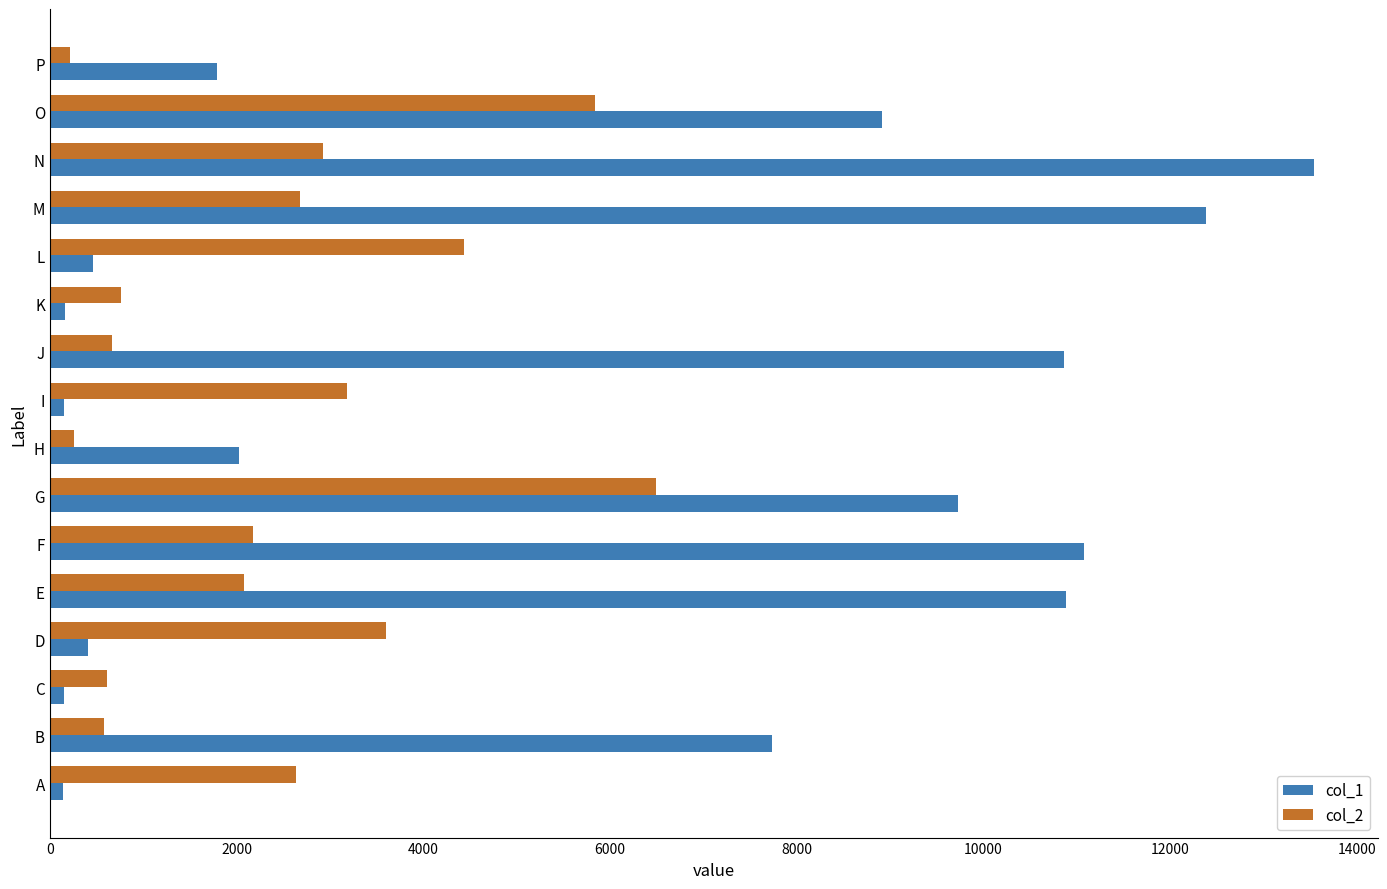

Rank the series at J from lowest to highest value.

col_2, col_1